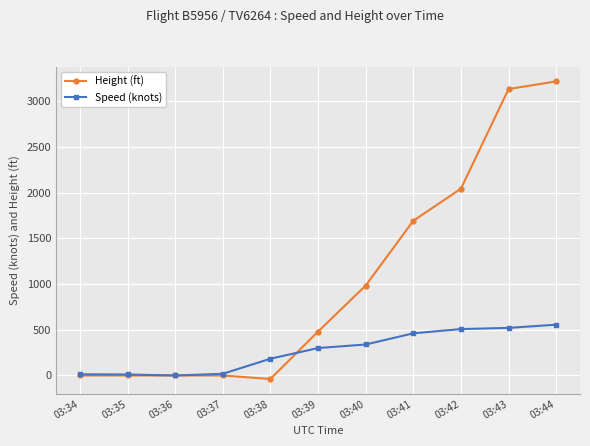

The value of Height (ft) at 03:37 is 1934.3. True or false?

False